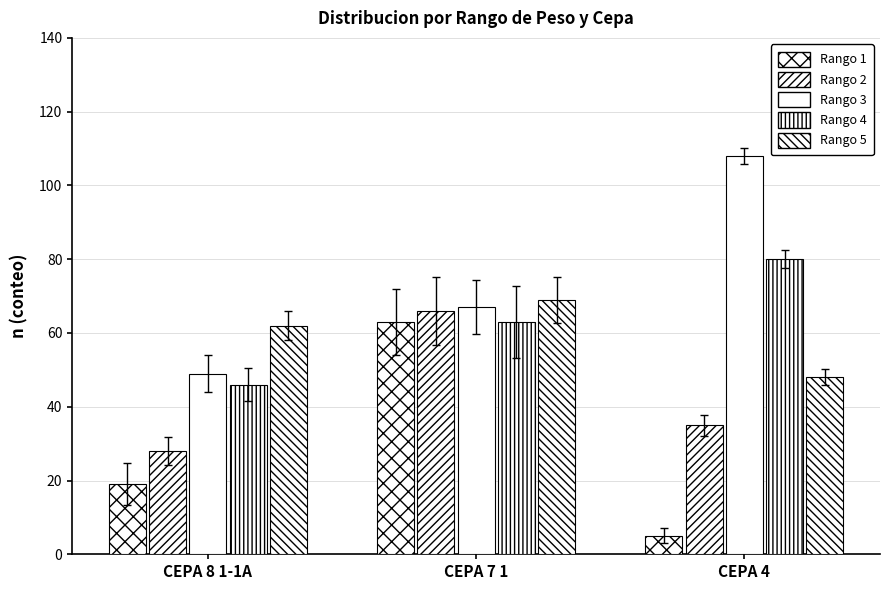

What is the spread (max minus min) of values at CEPA 7 1?

6